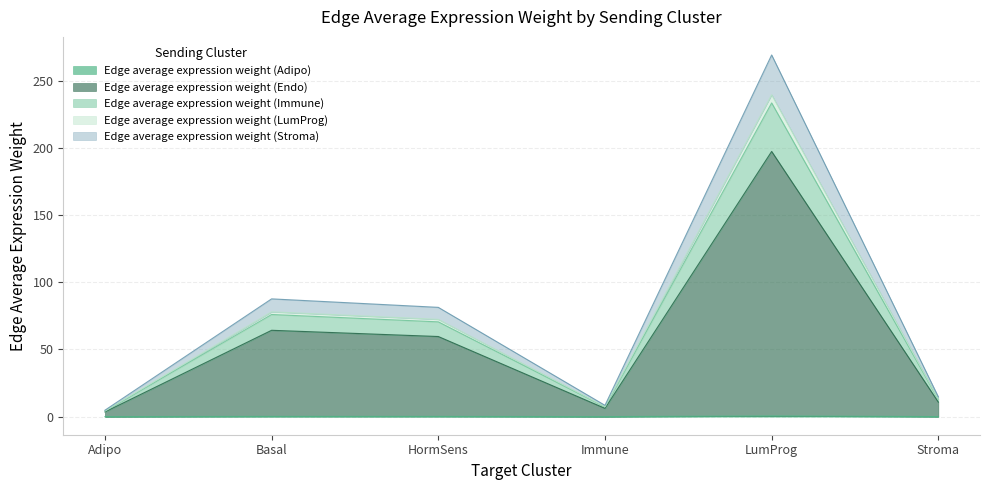

At which category is the sum across all series the highest?

LumProg